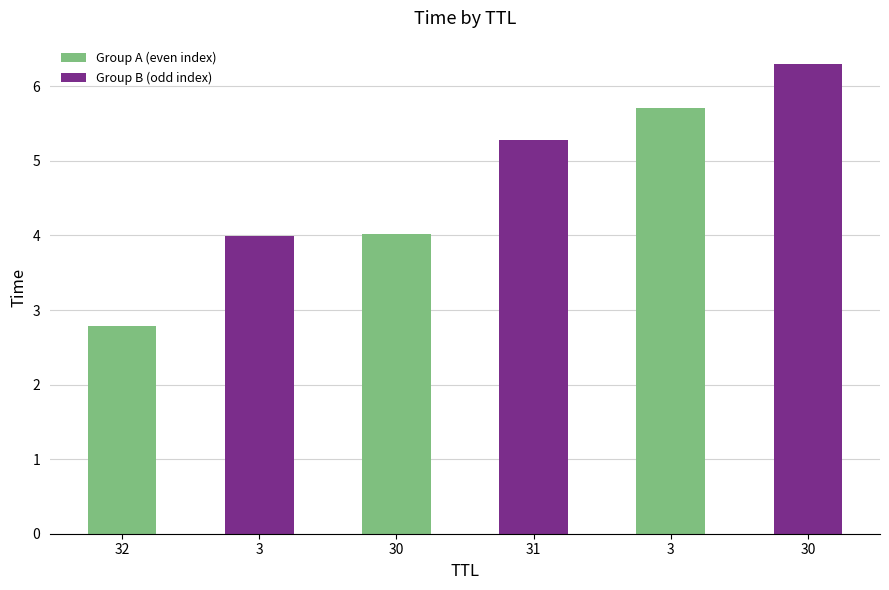

What is the approximate value at 32?

2.8